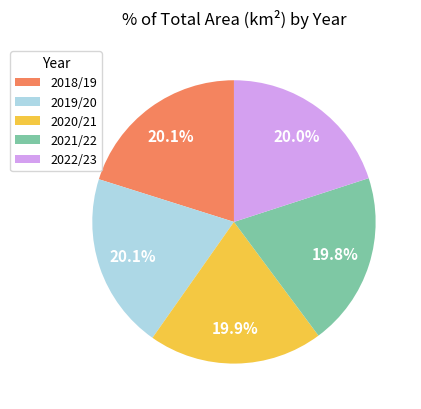

What is the ratio of the value at 2021/22 to the value at 2022/23?

1.0